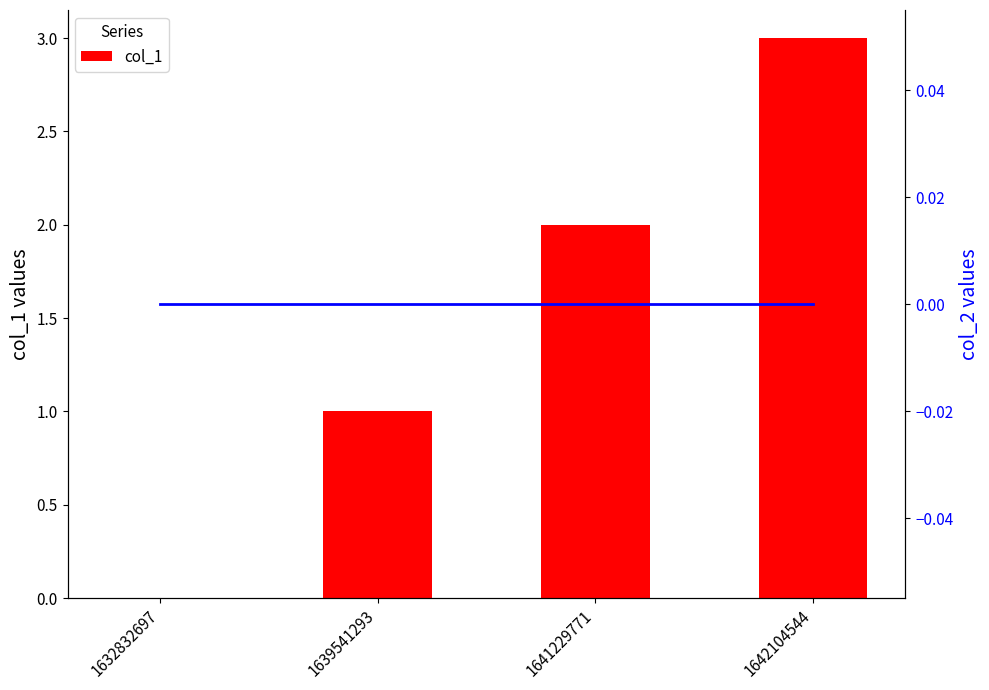

Is it true that col_2 equals 0 at 1642104544?

True